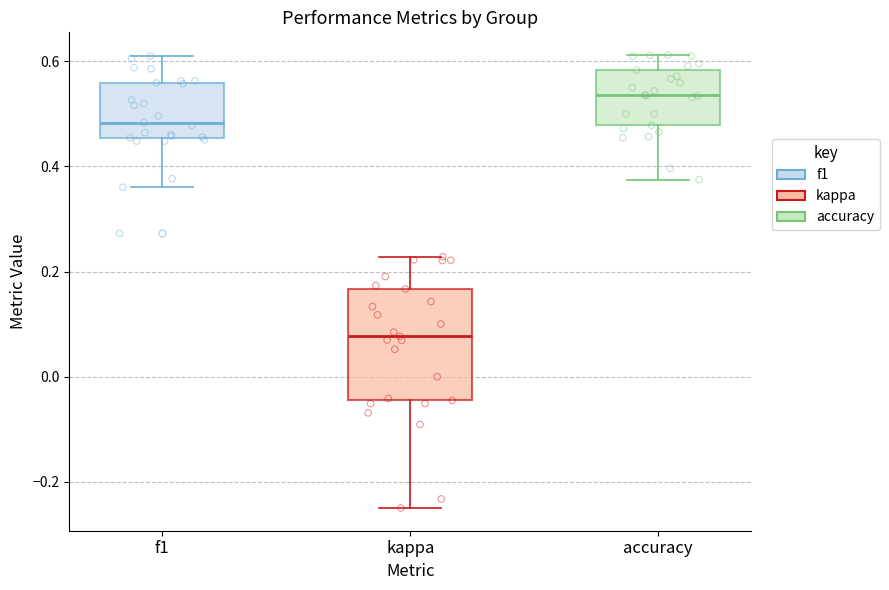

Reading left to right, transcribe this box plot: for each box, give where its median line is, the range the box spans, and where its two whiskers end, as read against the y-axis. The values are not printed on the chart, so give them approximately, as read against the axis.

f1: median 0.48, box 0.46 to 0.56, whiskers 0.36 to 0.60
kappa: median 0.08, box -0.04 to 0.16, whiskers -0.24 to 0.22
accuracy: median 0.54, box 0.48 to 0.58, whiskers 0.38 to 0.62